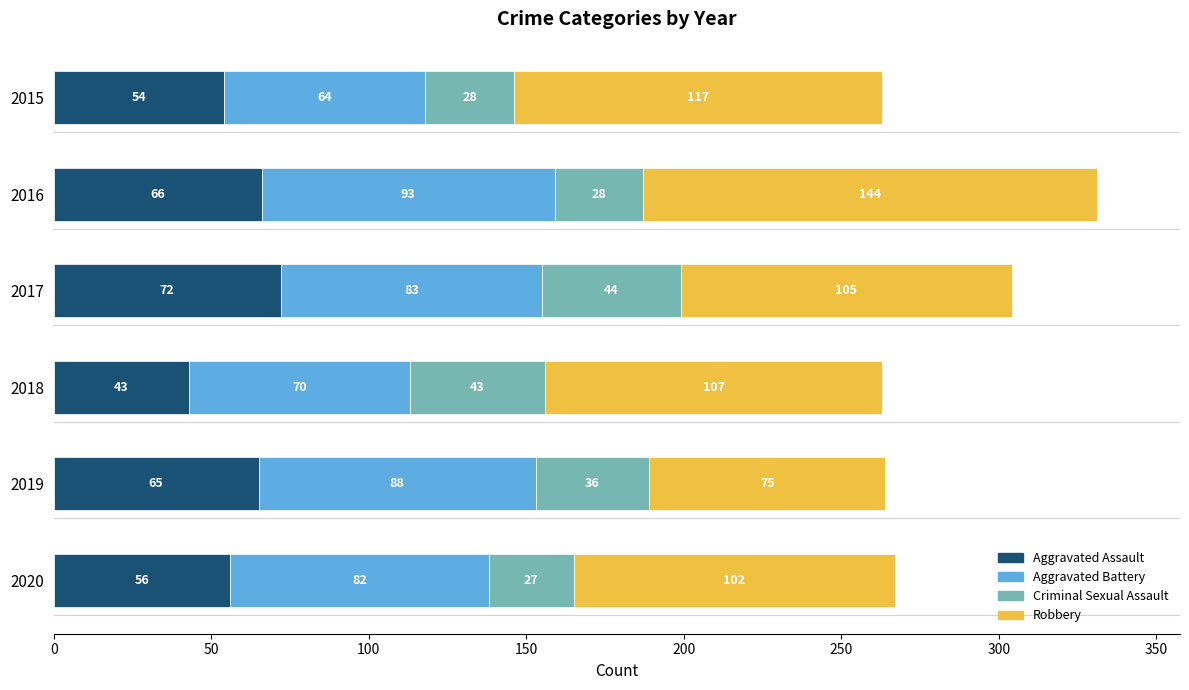

How many data points in Aggravated Assault are less than 65?

3